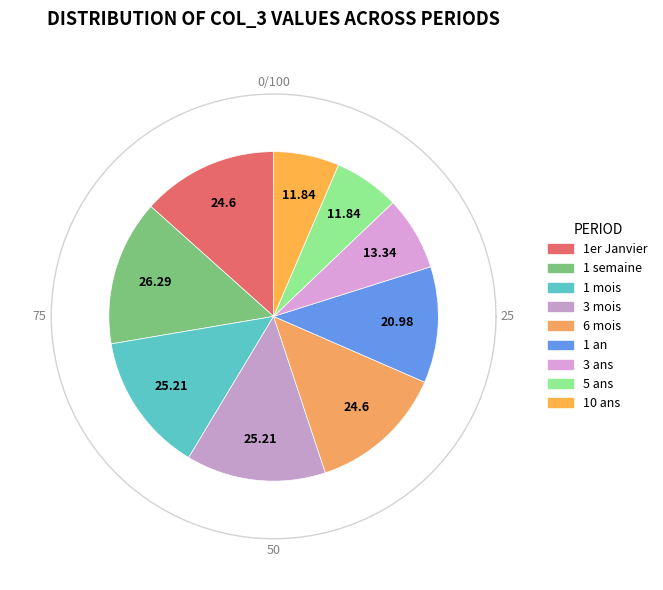

True or false: 5 ans accounts for 18% of the total.

False